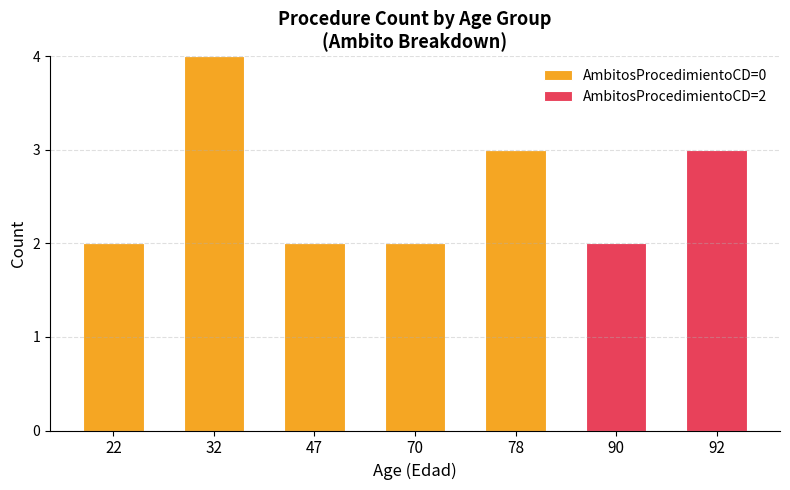

What is the total value across all series at 32?

4